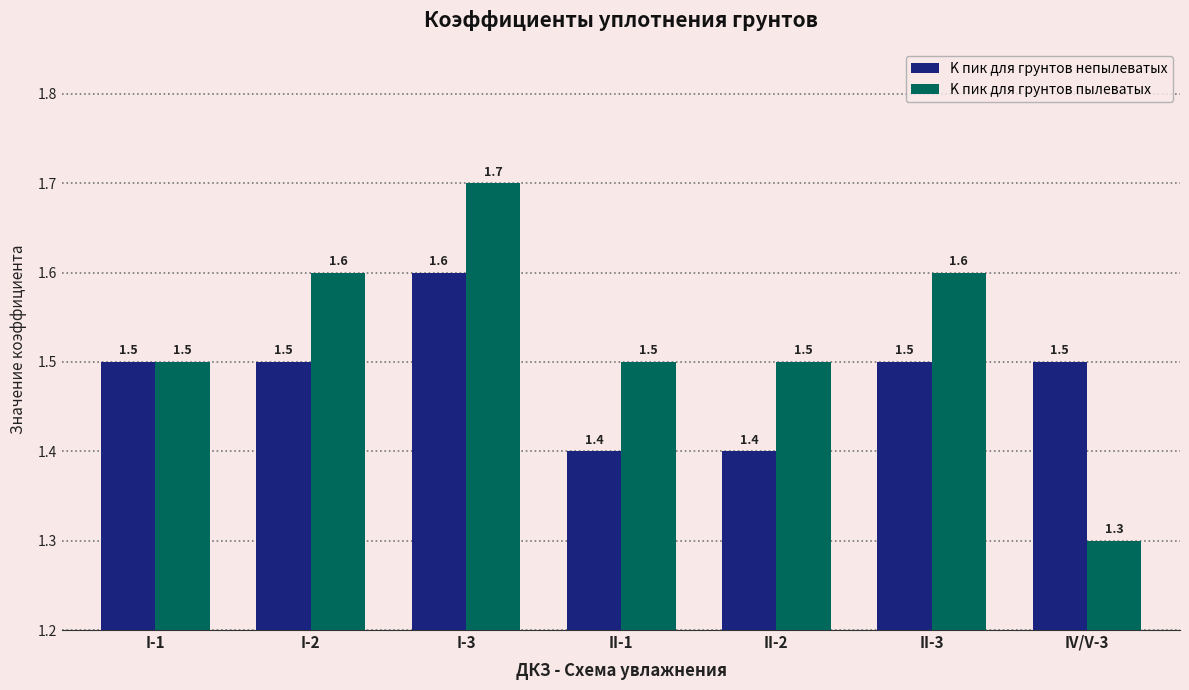

Which category has the lowest value across all series?

IV/V-3